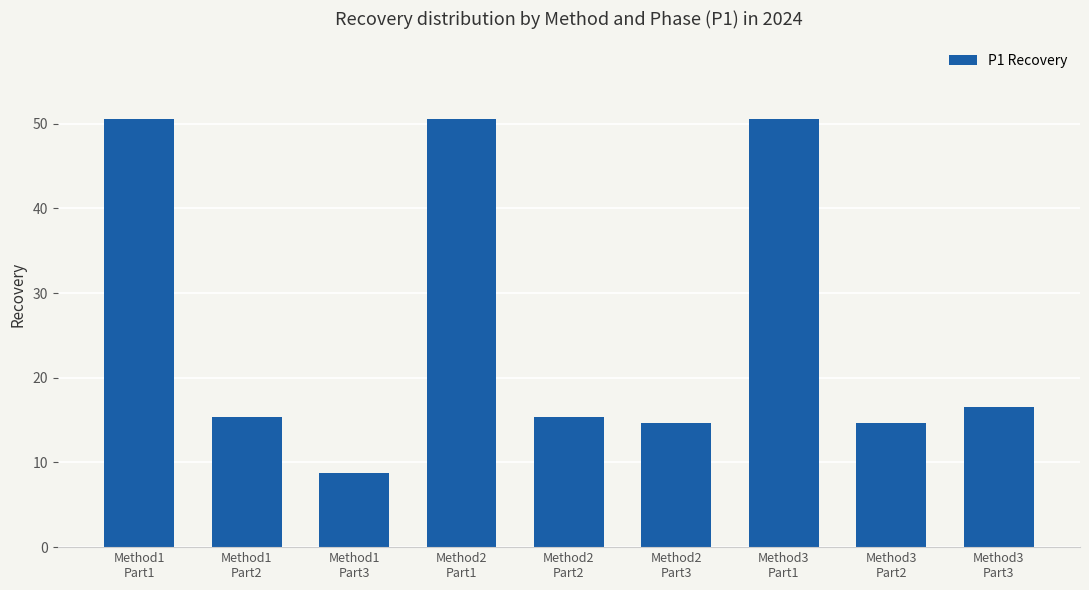

How many data points does each series have?

9